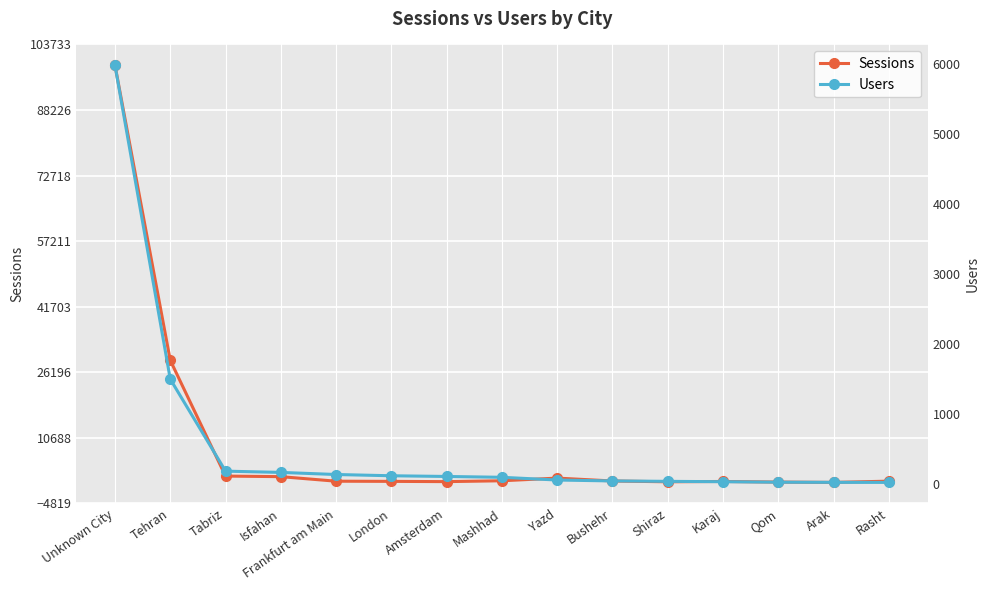

Is it true that Users equals 72 at Isfahan?

False